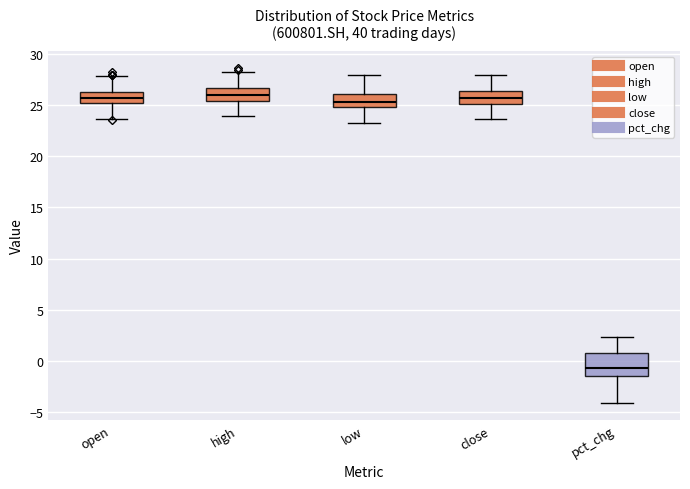

Which box is the tallest, from its lower edge to its upper edge?

pct_chg